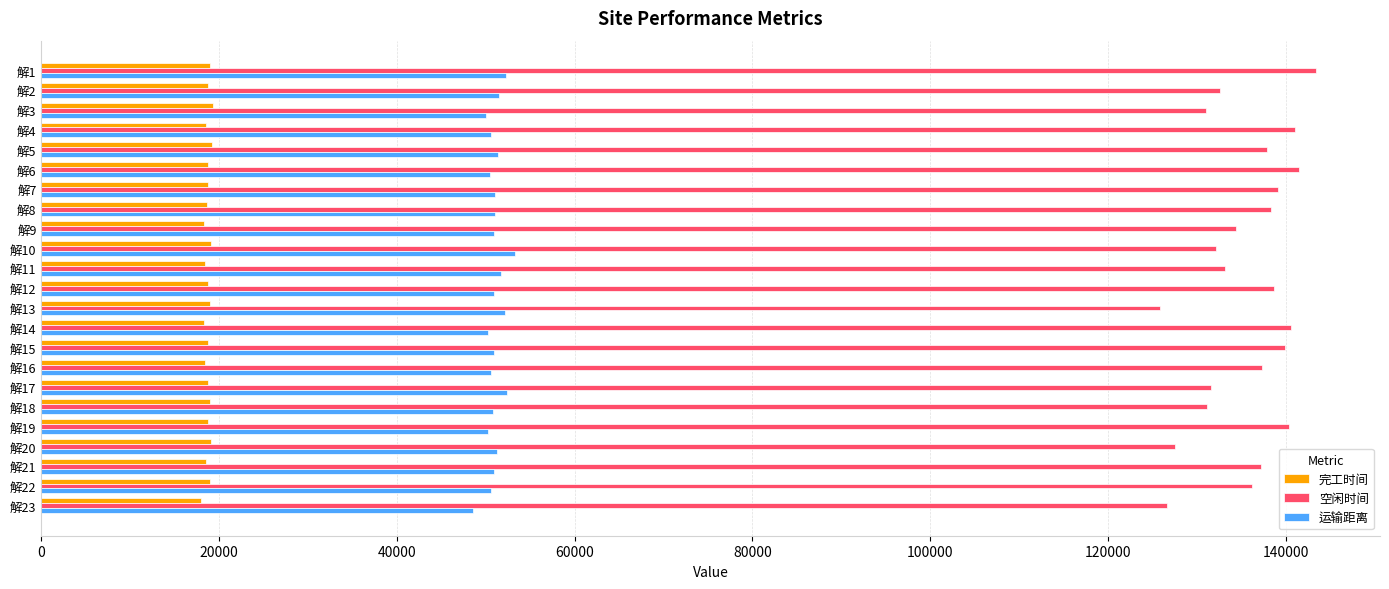

What are all the series names shown in the legend?

完工时间, 空闲时间, 运输距离